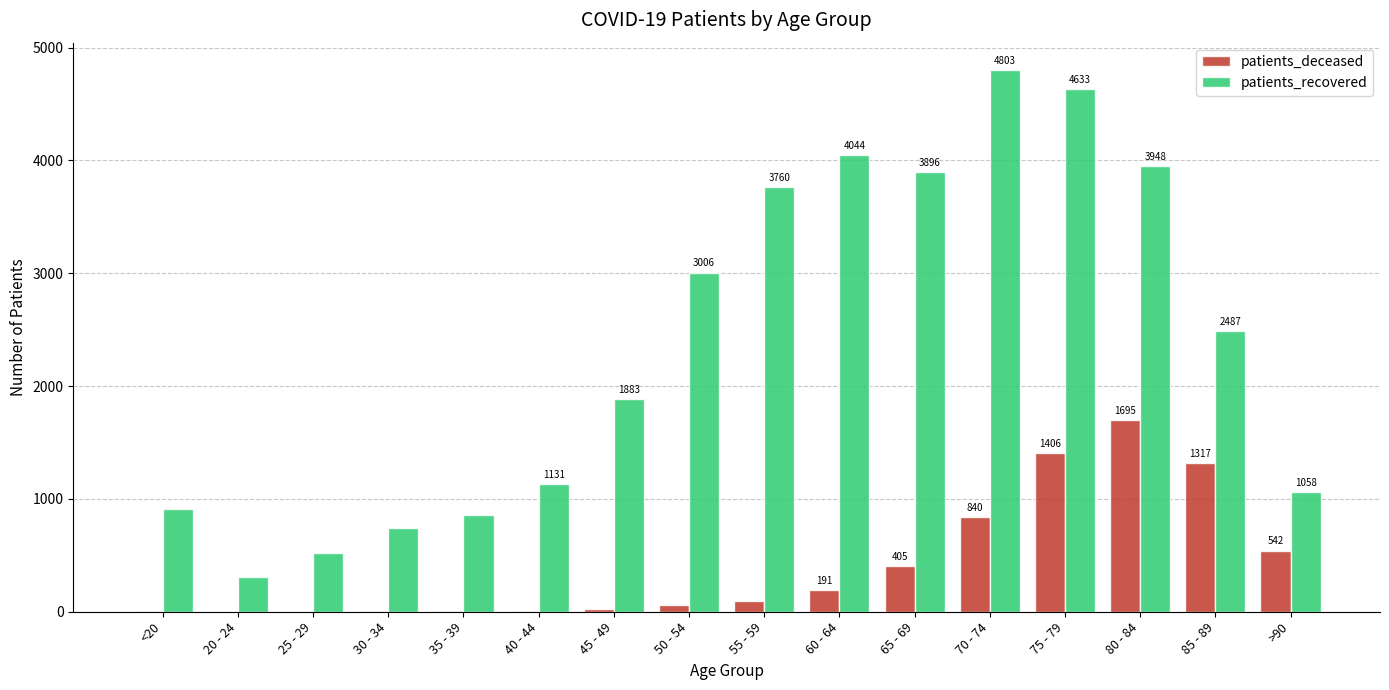

What is the greatest value displayed?

4803